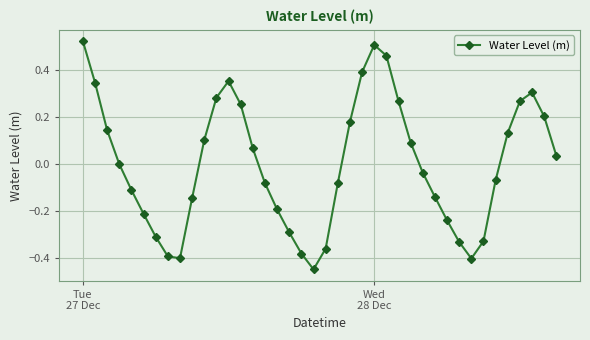

How many points are higher than both their immediate neighbors (excluding endpoints)?

3